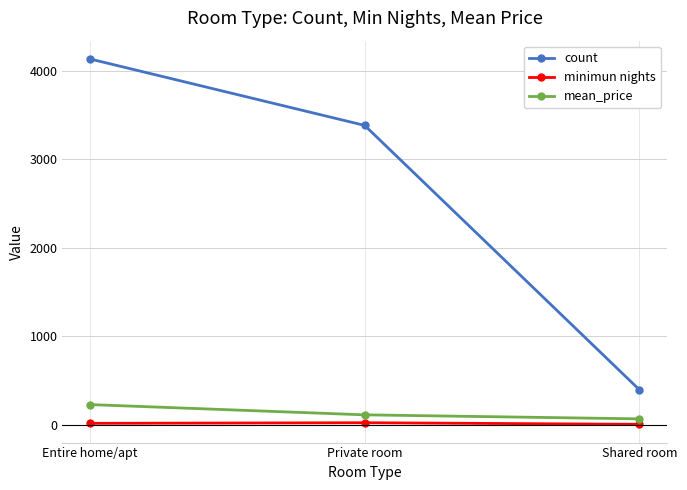

How many series are shown in this chart?

3